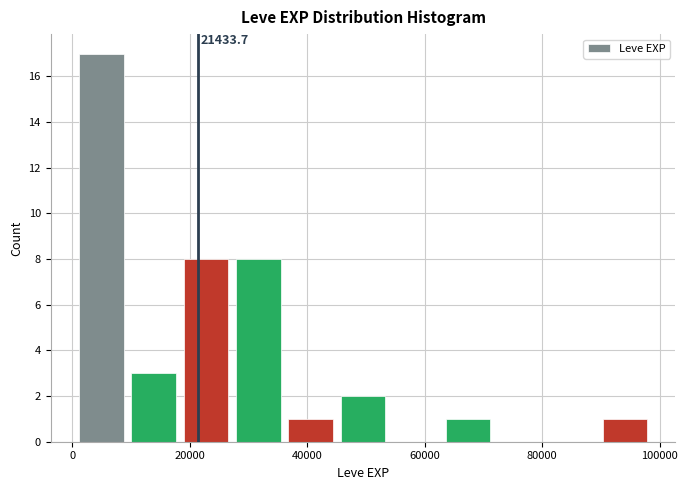

Which range on the x-axis has the tallest bar?

2000 to 10000